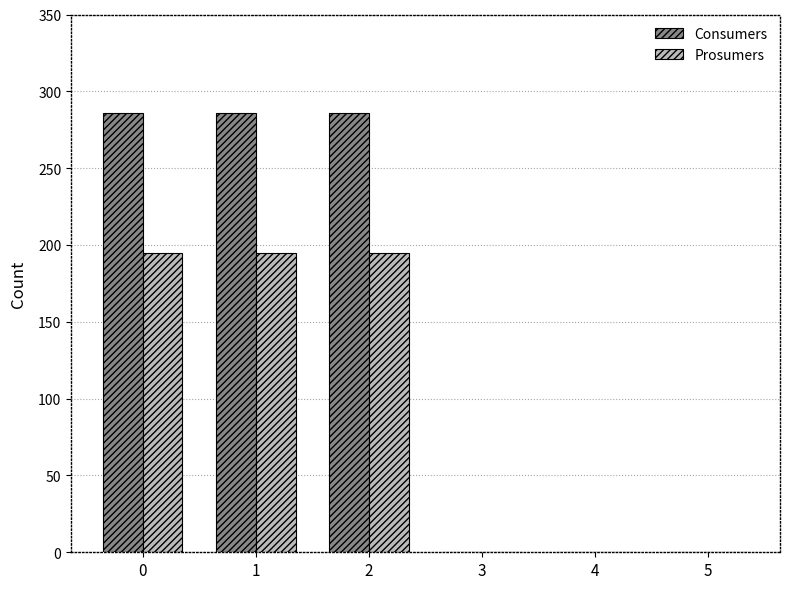

The Consumers series shows 405 at 1. True or false?

False